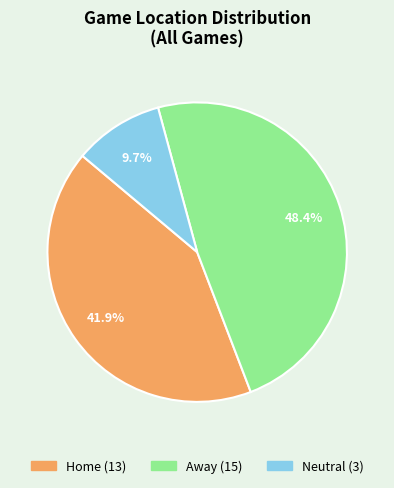

Count the number of slices in the pie.

3